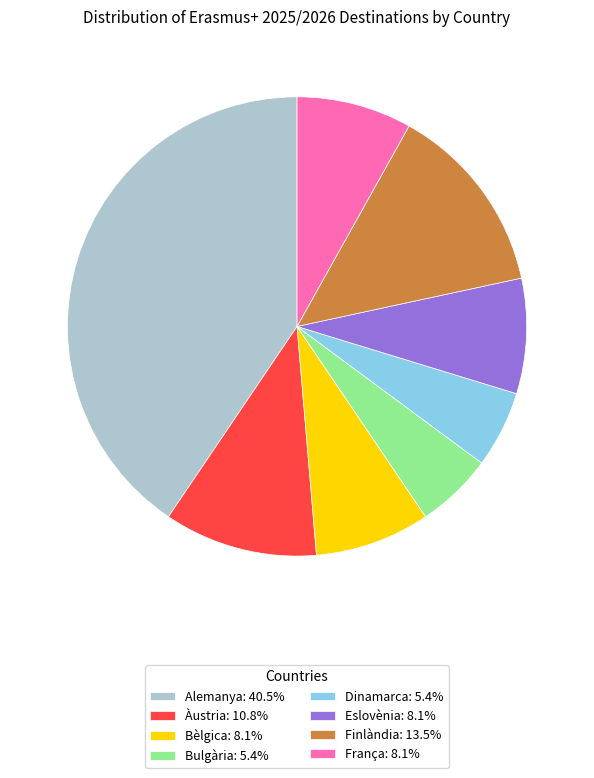

Is the sum of Dinamarca: 5.4% and Alemanya: 40.5% greater than half?

No